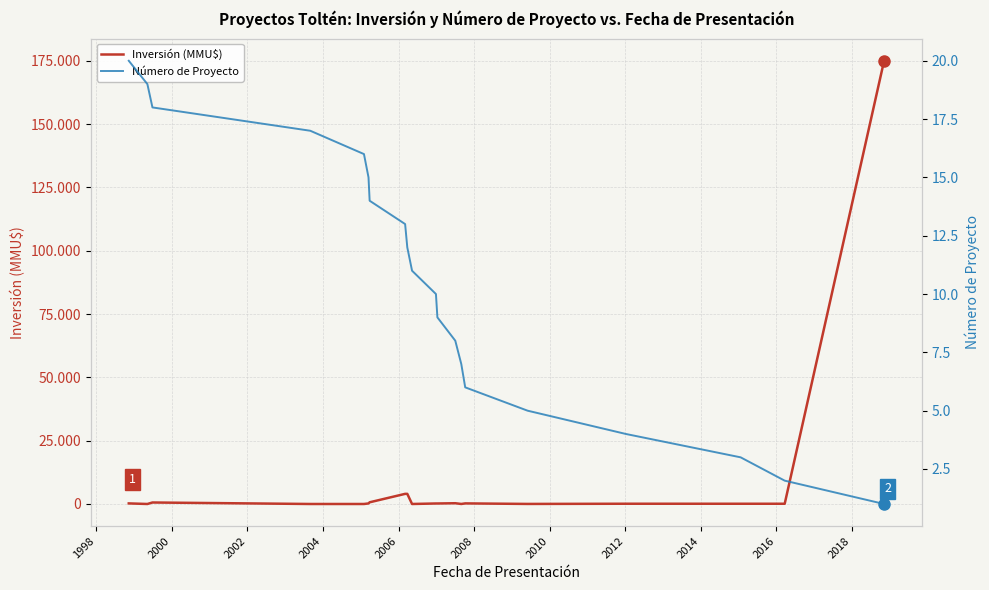

Reading left to right, extract all data points from this chart.

Inversión (MMU$): 230	0	590	0	0	218	668	4000	4000	0	200	200	300	10	234	22	100	95	95	175000
Número de Proyecto: 20	19	18	17	16	15	14	13	12	11	10	9	8	7	6	5	4	3	2	1